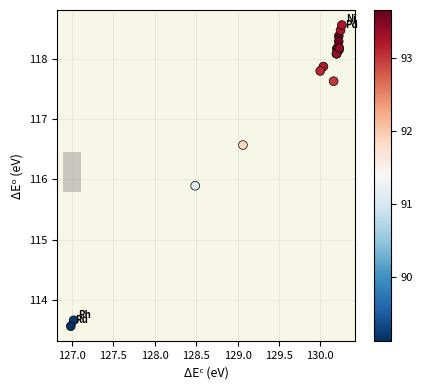

What Y value in the scatter plot is closest to 116?

115.9